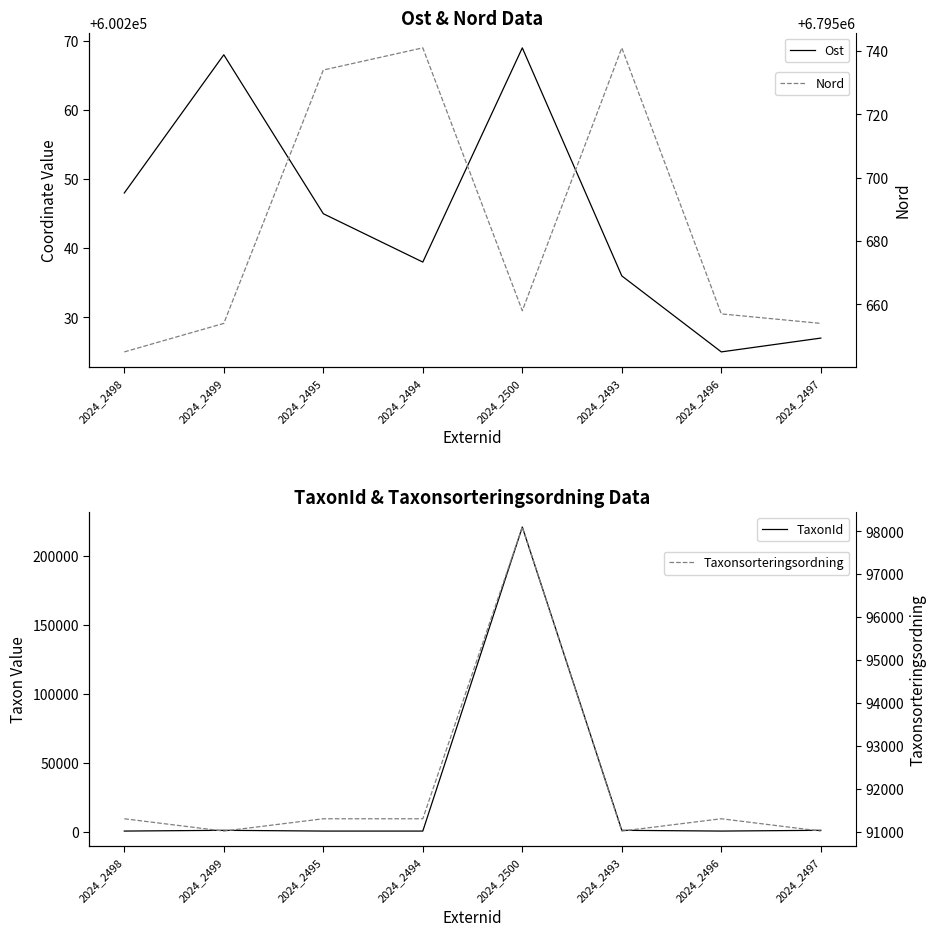

At which label does TaxonId reach its peak?

2024_2500